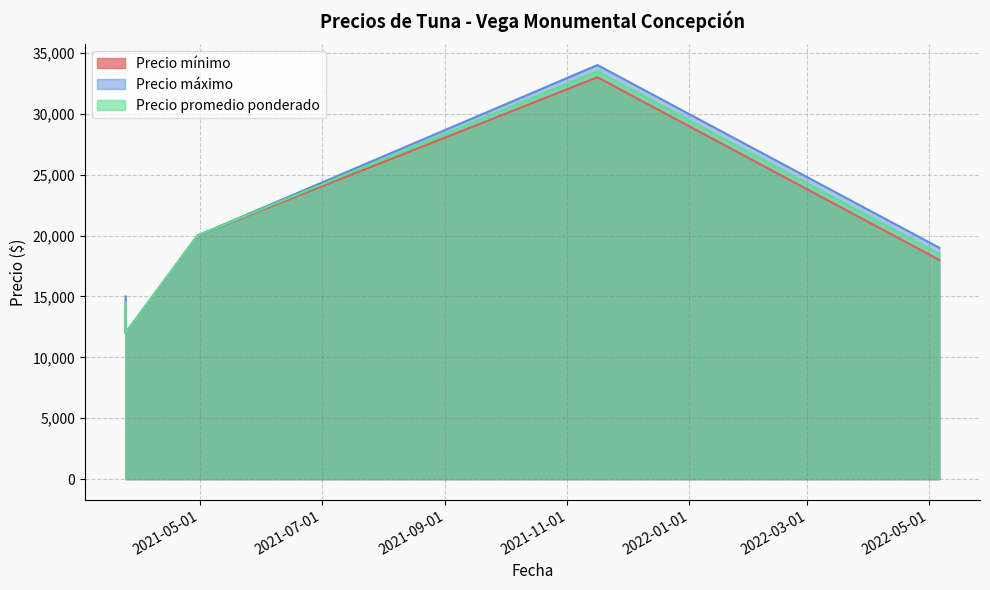

True or false: Precio promedio ponderado and Precio mínimo cross at least once.

False